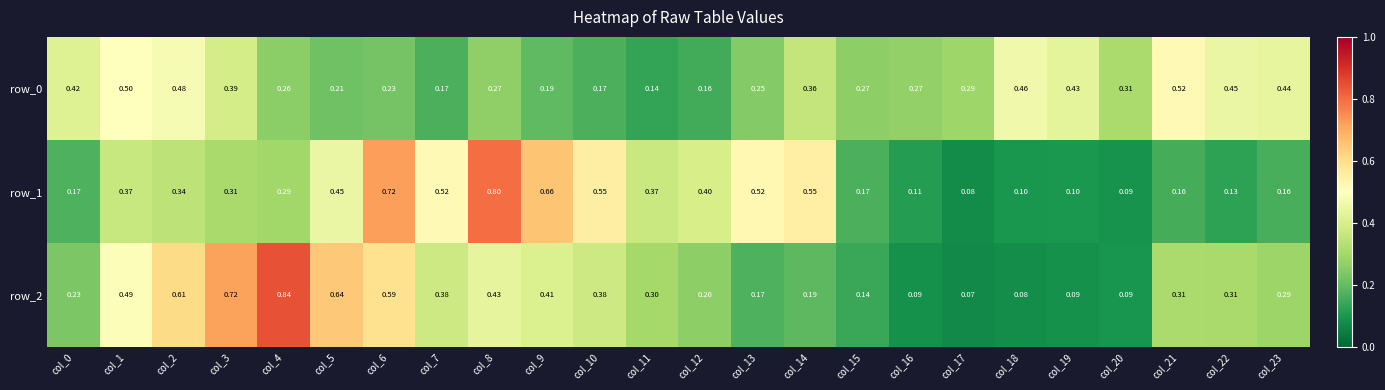

Which label corresponds to the largest value in the chart?

col_4